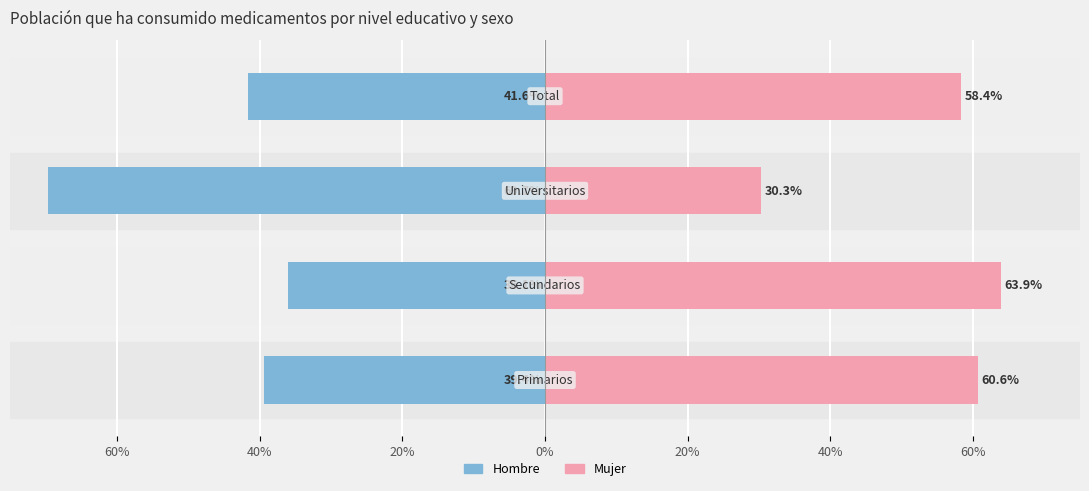

What is the sum of all Mujer values?

213.2